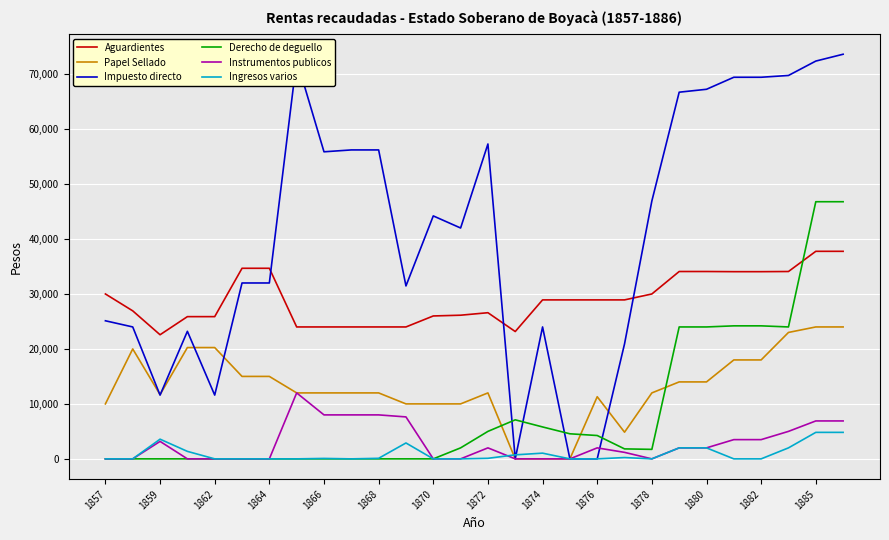

How many values in the Derecho de deguello series are below 1814?

14